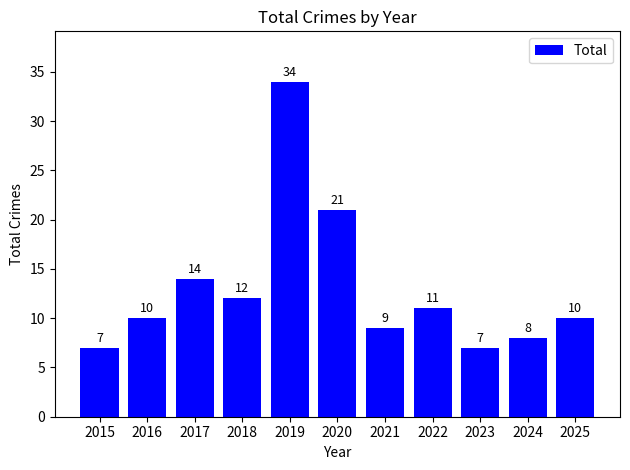

Is it true that the value at 2018 is 21?

False